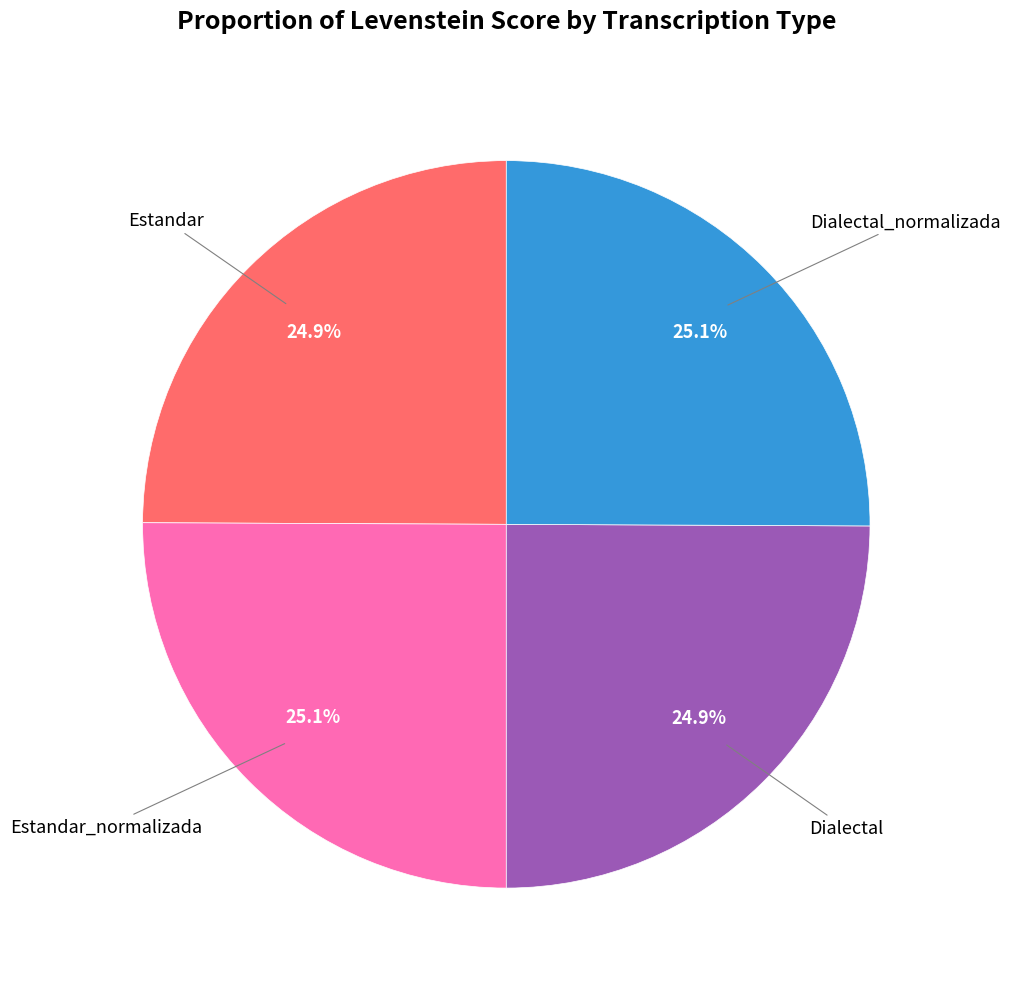

Does any single category account for the majority?

No